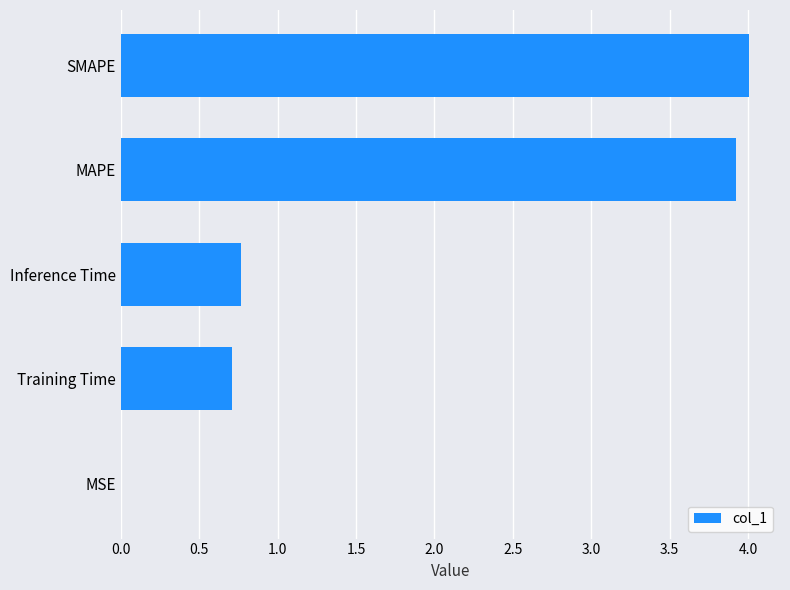

What is the average value?

1.9